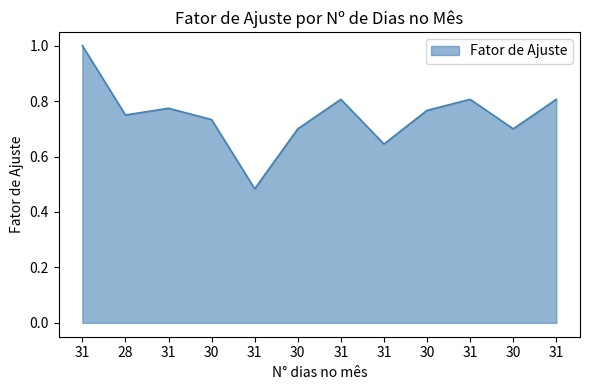

Rank the categories by value from lowest to highest.

31, 31, 30, 30, 30, 28, 30, 31, 31, 31, 31, 31